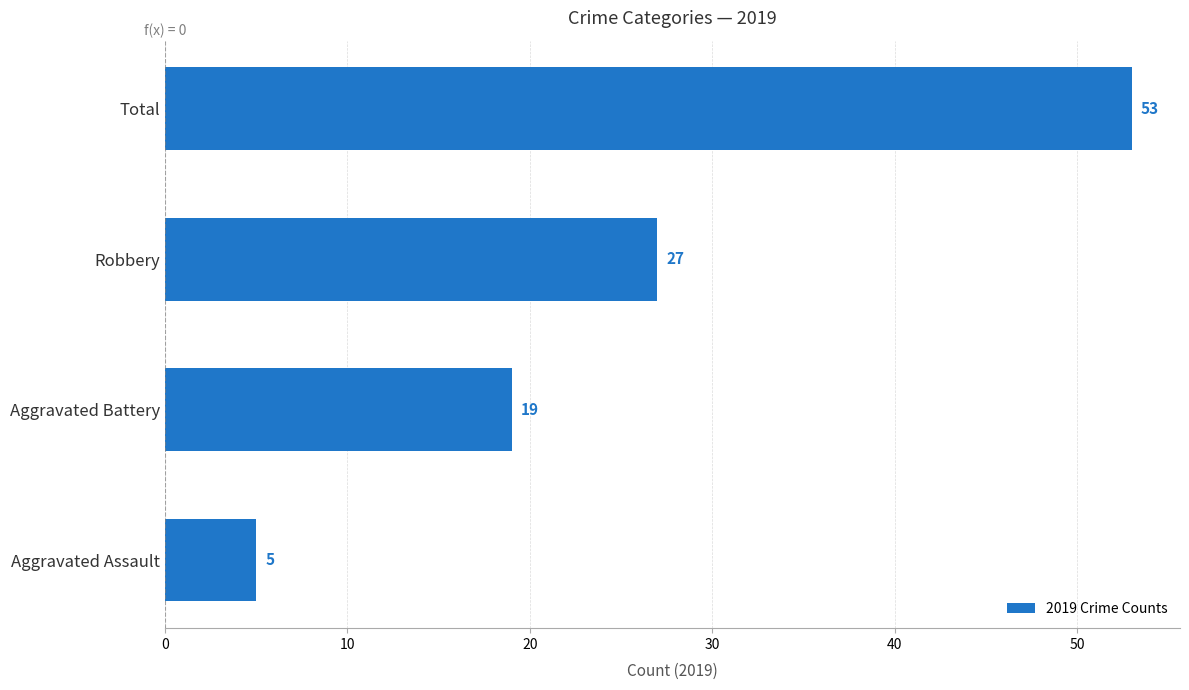

True or false: the data shows 19 at Aggravated Battery.

True